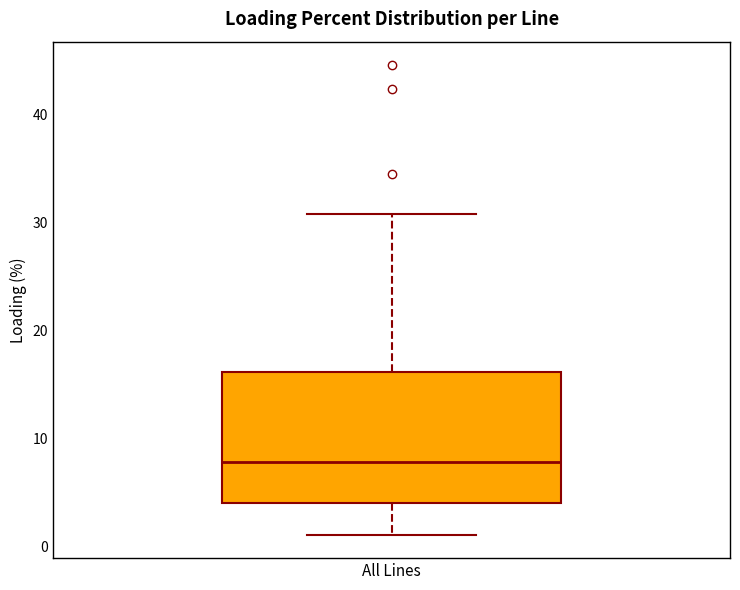

Read this box plot against the y-axis: the position of the median line, the range covered by the box, and the ends of both whiskers. The values are not printed on the chart, so give them approximately, as read against the axis.

median 8, box 4 to 16, whiskers 1 to 31